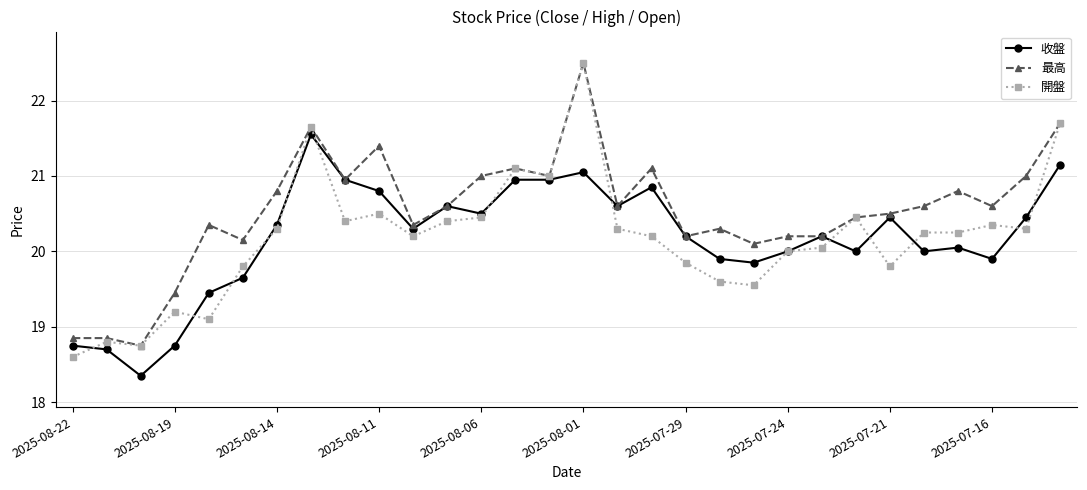

What is the value of the 開盤 point at the 15th from the left?

21.0